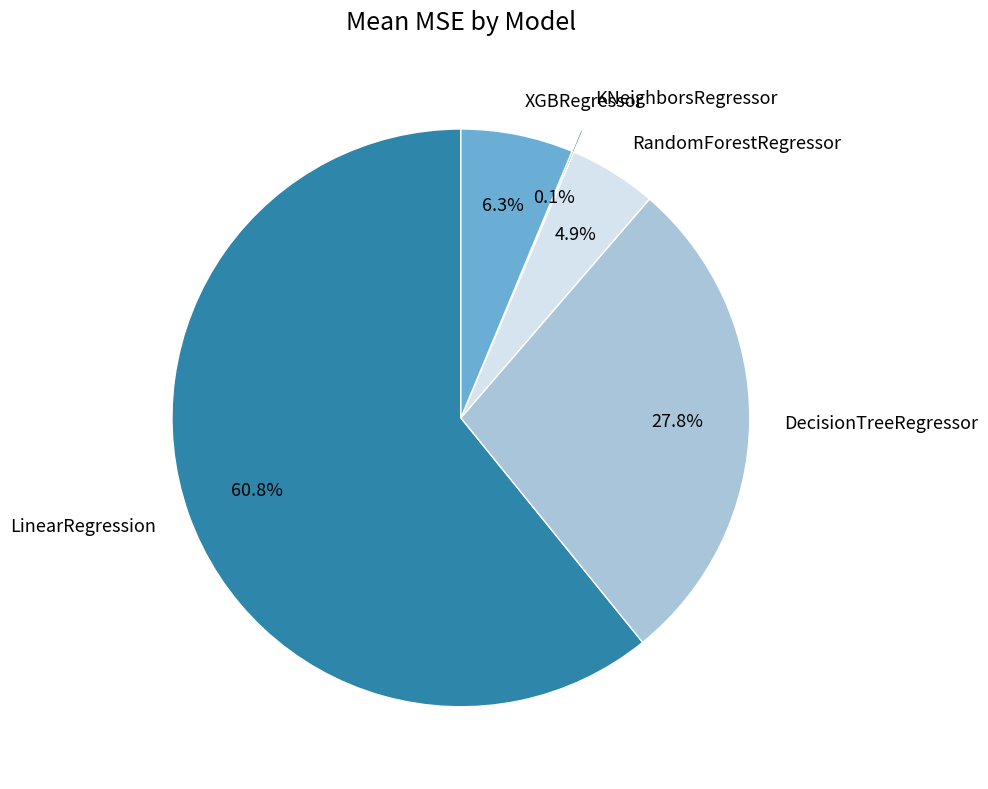

Does LinearRegression represent more than half of the total?

Yes